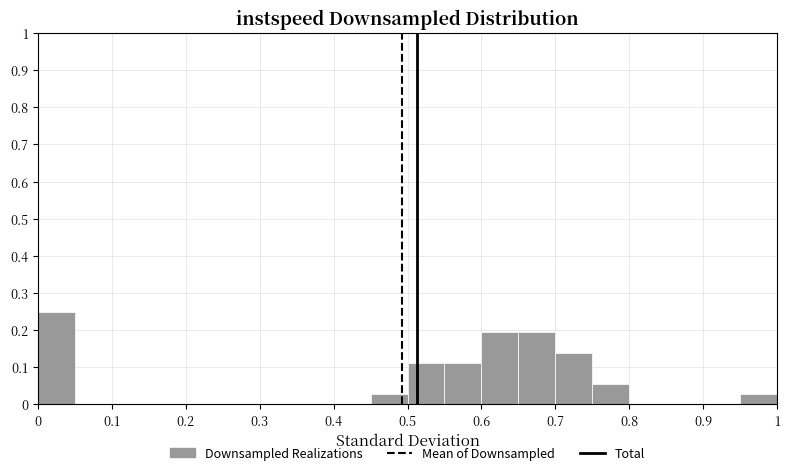

Reading left to right, transcribe this chart: for each bar, give the range it covers on the x-axis and its height. The values are not printed on the chart, so give them approximately, as read against the axis.

0.00 to 0.05: 0.25
0.05 to 0.10: 0
0.10 to 0.15: 0
0.15 to 0.20: 0
0.20 to 0.25: 0
0.25 to 0.30: 0
0.30 to 0.35: 0
0.35 to 0.40: 0
0.40 to 0.45: 0
0.45 to 0.50: 0.03
0.50 to 0.55: 0.11
0.55 to 0.60: 0.11
0.60 to 0.65: 0.19
0.65 to 0.70: 0.19
0.70 to 0.75: 0.14
0.75 to 0.80: 0.06
0.80 to 0.85: 0
0.85 to 0.90: 0
0.90 to 0.95: 0
0.95 to 1.00: 0.03